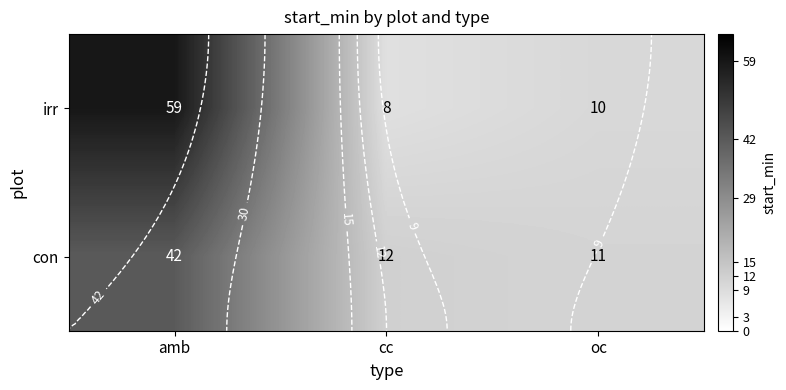

Rank the series by their maximum value, from highest to lowest.

irr, con